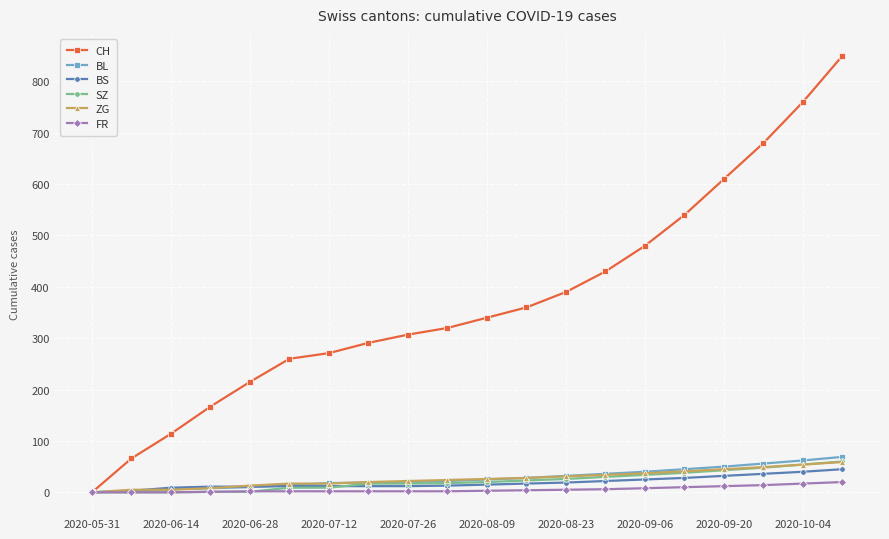

Does the chart display data point markers on the line(s)?

Yes